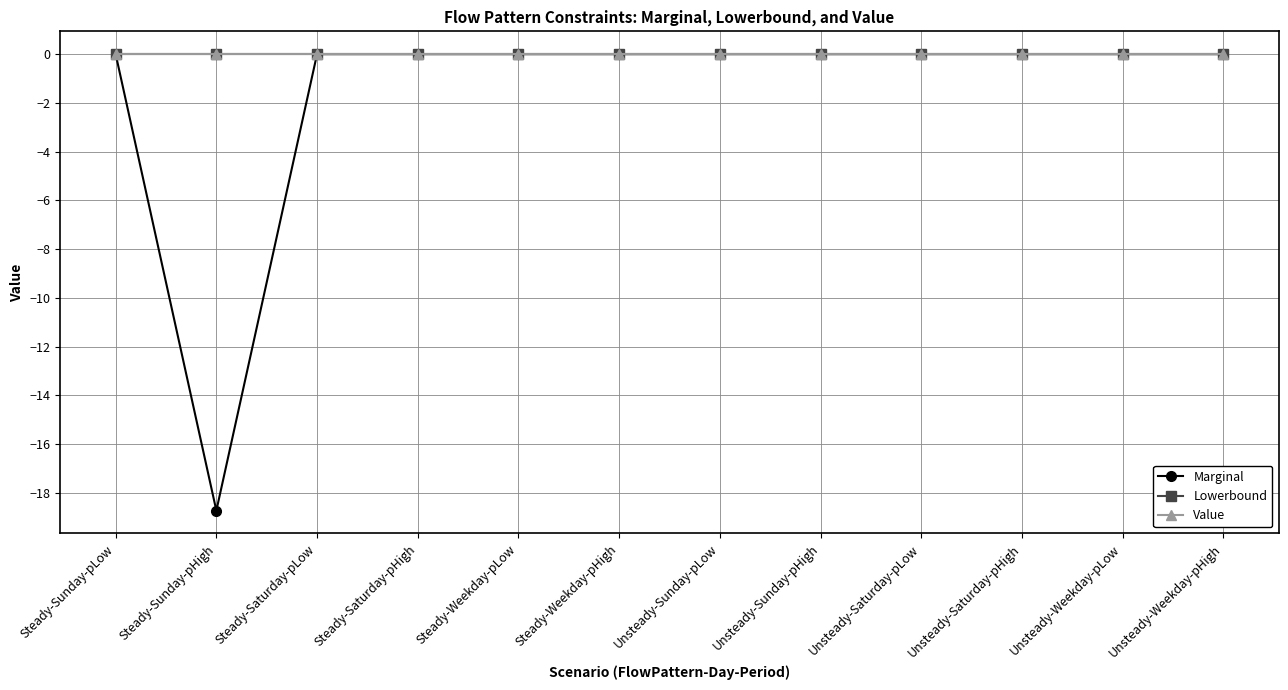

Does the chart have visible grid lines?

Yes